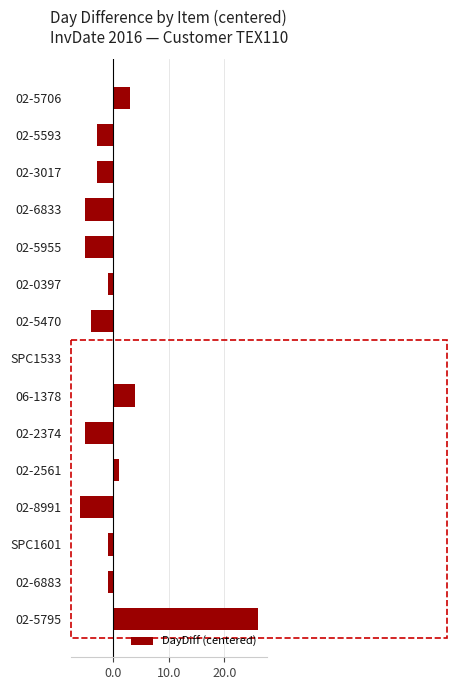

Reading top to bottom, extract all data points from this chart.

02-5706=3	02-5593=-3	02-3017=-3	02-6833=-5	02-5955=-5	02-0397=-1	02-5470=-4	SPC1533=0	06-1378=4	02-2374=-5	02-2561=1	02-8991=-6	SPC1601=-1	02-6883=-1	02-5795=26